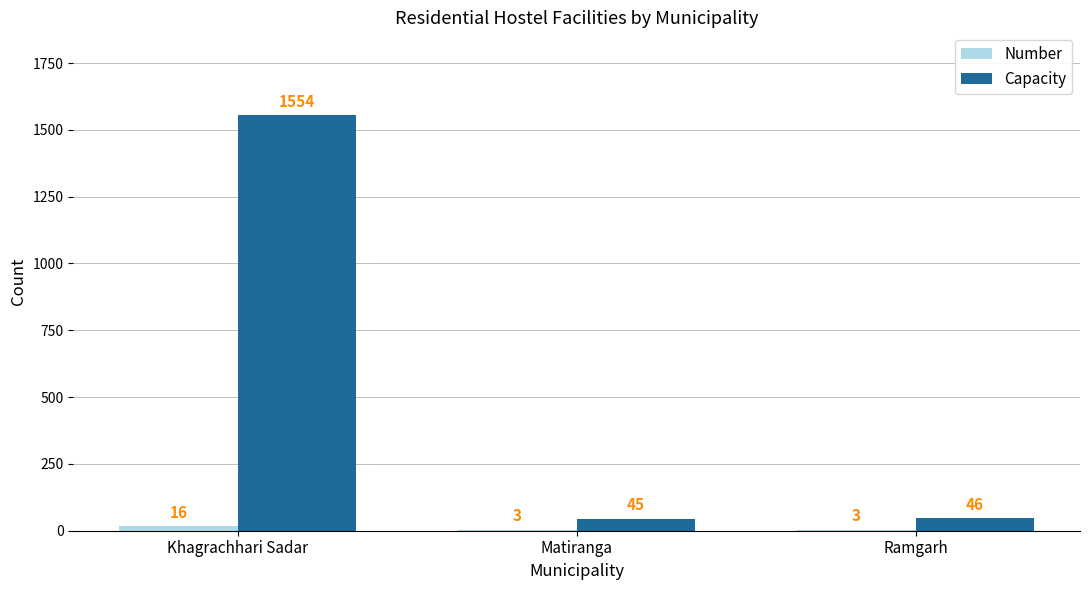

True or false: Capacity has a value of 45 at Matiranga.

True